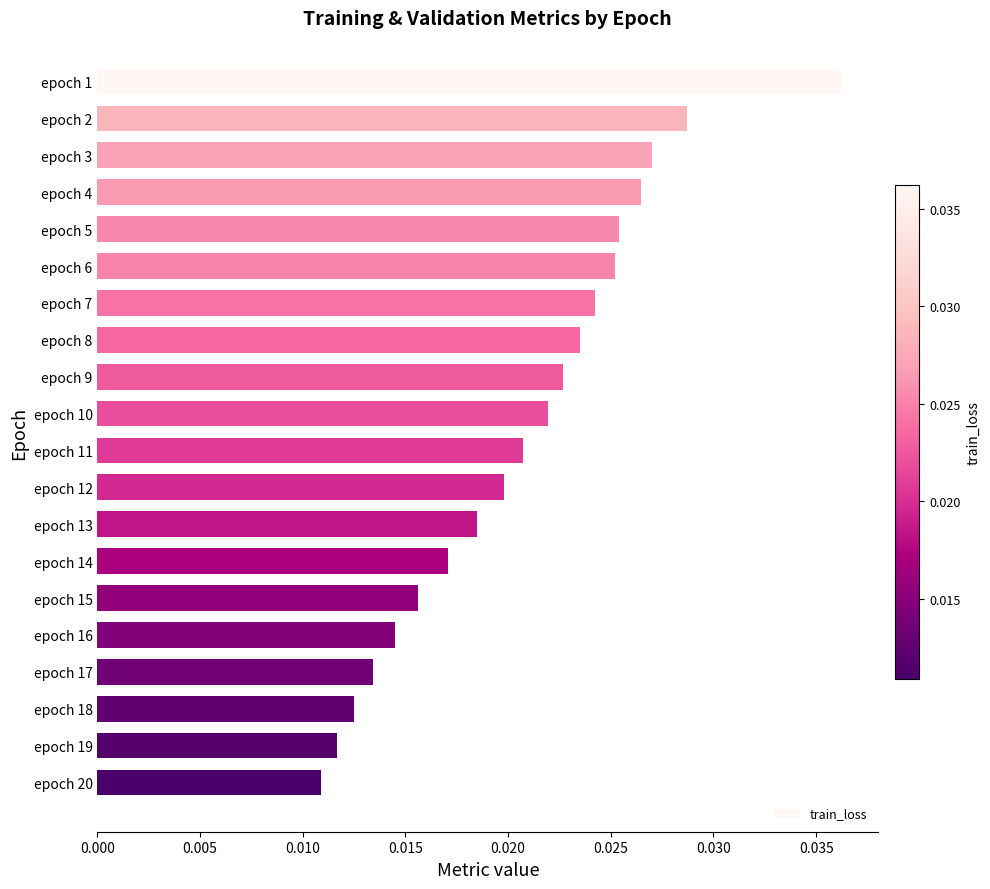

Which has a higher value, epoch 10 or epoch 5?

epoch 5